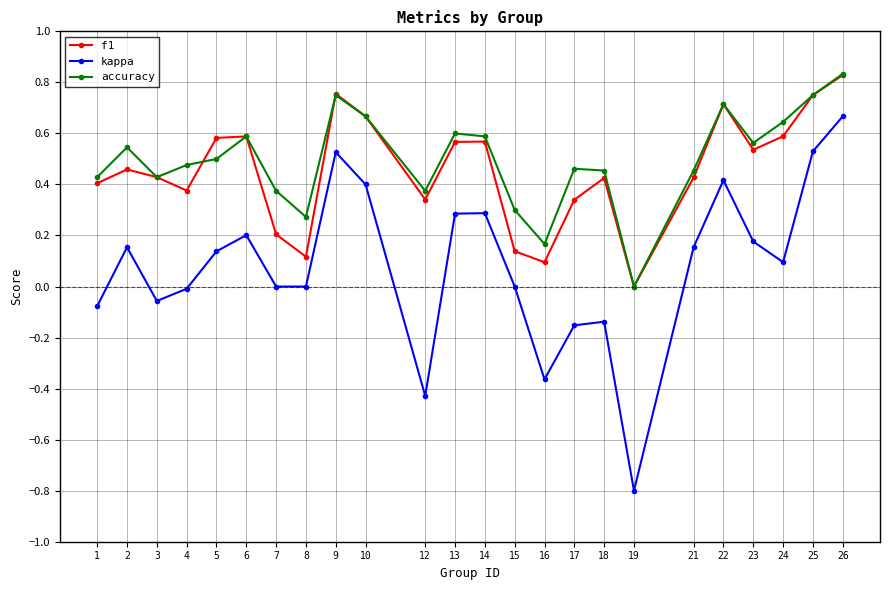

What is the sum of all accuracy values?

11.9